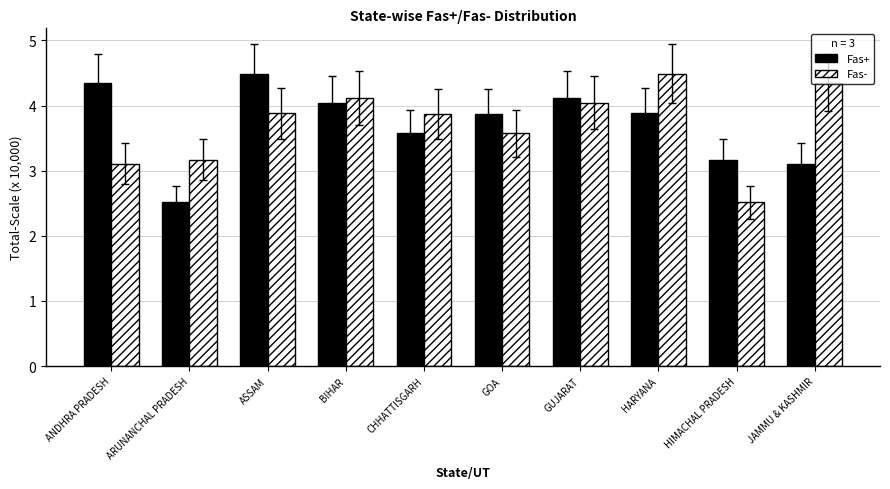

What is the lowest value of the Fas- series?

2.5